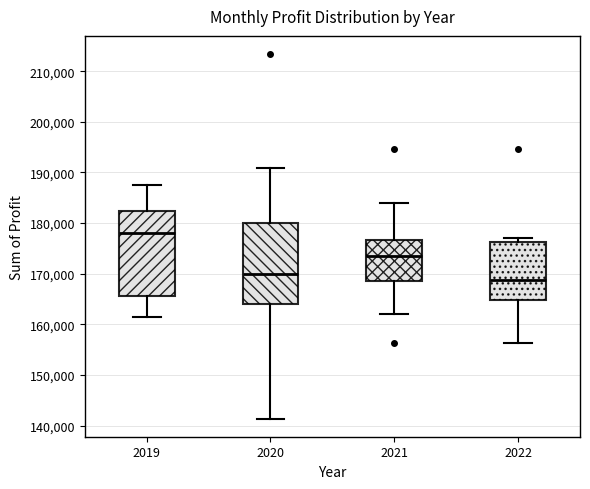

Which box has the highest median line?

2019